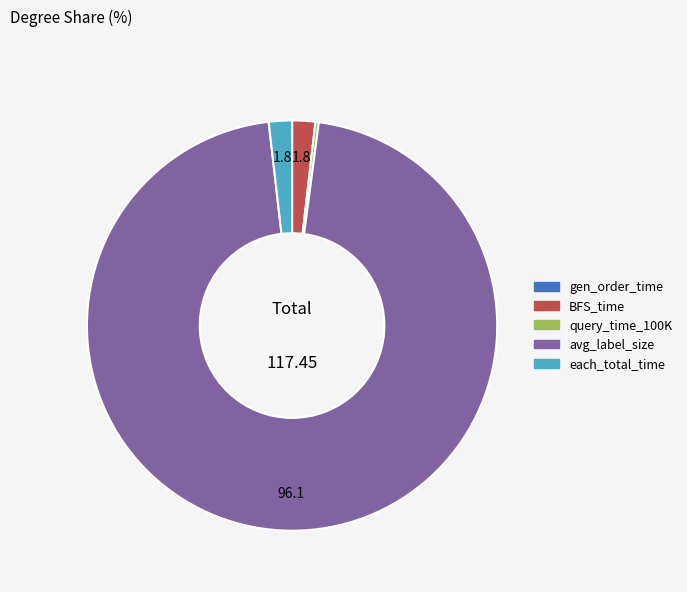

What is the largest slice in the pie chart?

avg_label_size